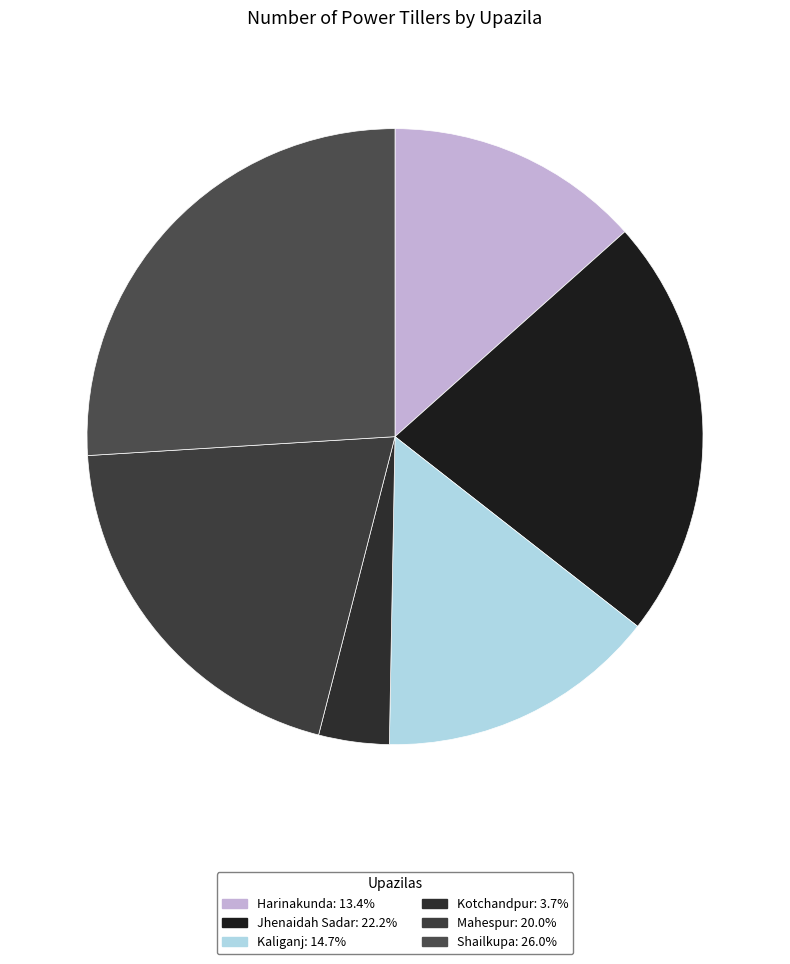

Is it true that Kotchandpur is 4% of the pie?

True